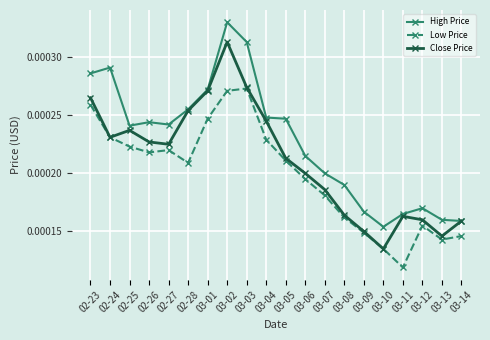

Which series has the largest range (max minus min)?

Close Price